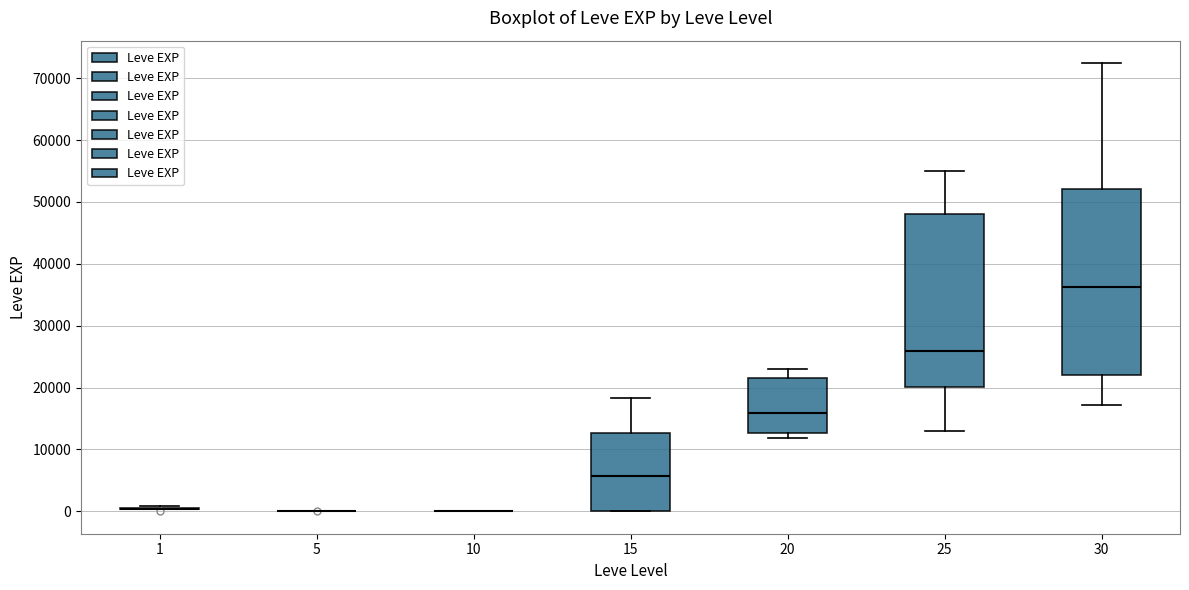

Reading left to right, read every box against the y-axis: the position of its median line, the range the box covers, and the ends of its whiskers. The values are not printed on the chart, so give them approximately, as read against the axis.

1: box collapsed to a line at 0, whiskers 0 to 1000
5: box collapsed to a line at 0, whiskers 0 to 0
10: box collapsed to a line at 0, whiskers 0 to 0
15: median 6000, box 0 to 13000, whiskers 0 to 18000
20: median 16000, box 13000 to 22000, whiskers 12000 to 23000
25: median 26000, box 20000 to 48000, whiskers 13000 to 55000
30: median 36000, box 22000 to 52000, whiskers 17000 to 72000